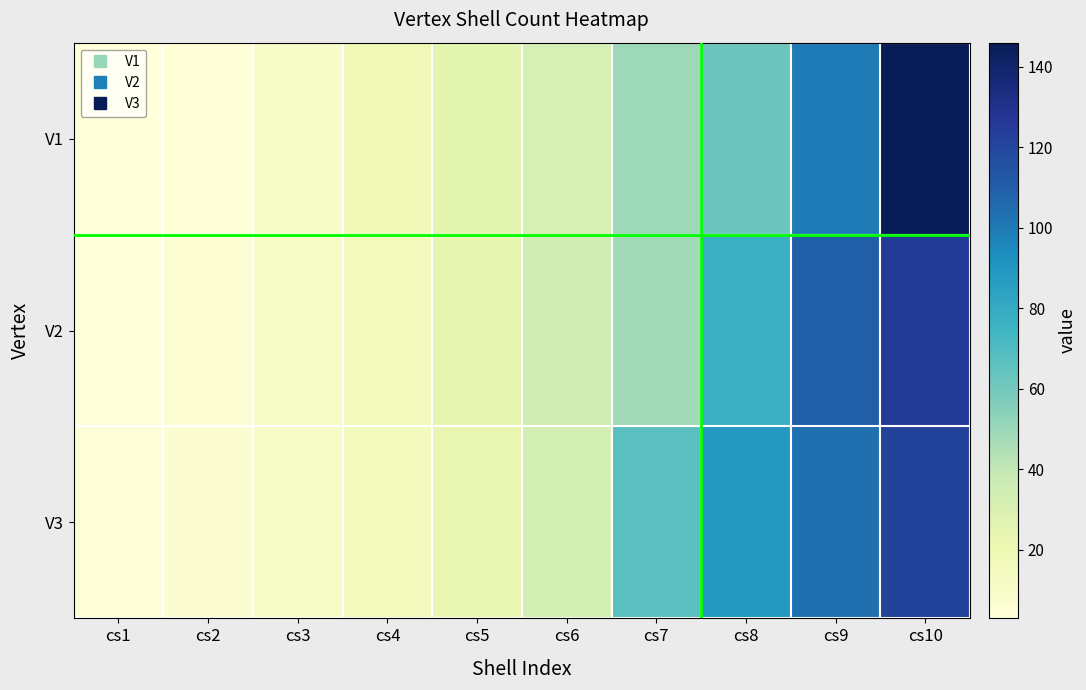

Reading left to right, extract all data points from this chart.

V1: cs1=3	cs2=4	cs3=10	cs4=18	cs5=25	cs6=32	cs7=49	cs8=62	cs9=100	cs10=146
V2: cs1=3	cs2=6	cs3=11	cs4=15	cs5=24	cs6=35	cs7=48	cs8=77	cs9=110	cs10=125
V3: cs1=5	cs2=7	cs3=11	cs4=15	cs5=23	cs6=33	cs7=67	cs8=89	cs9=104	cs10=121